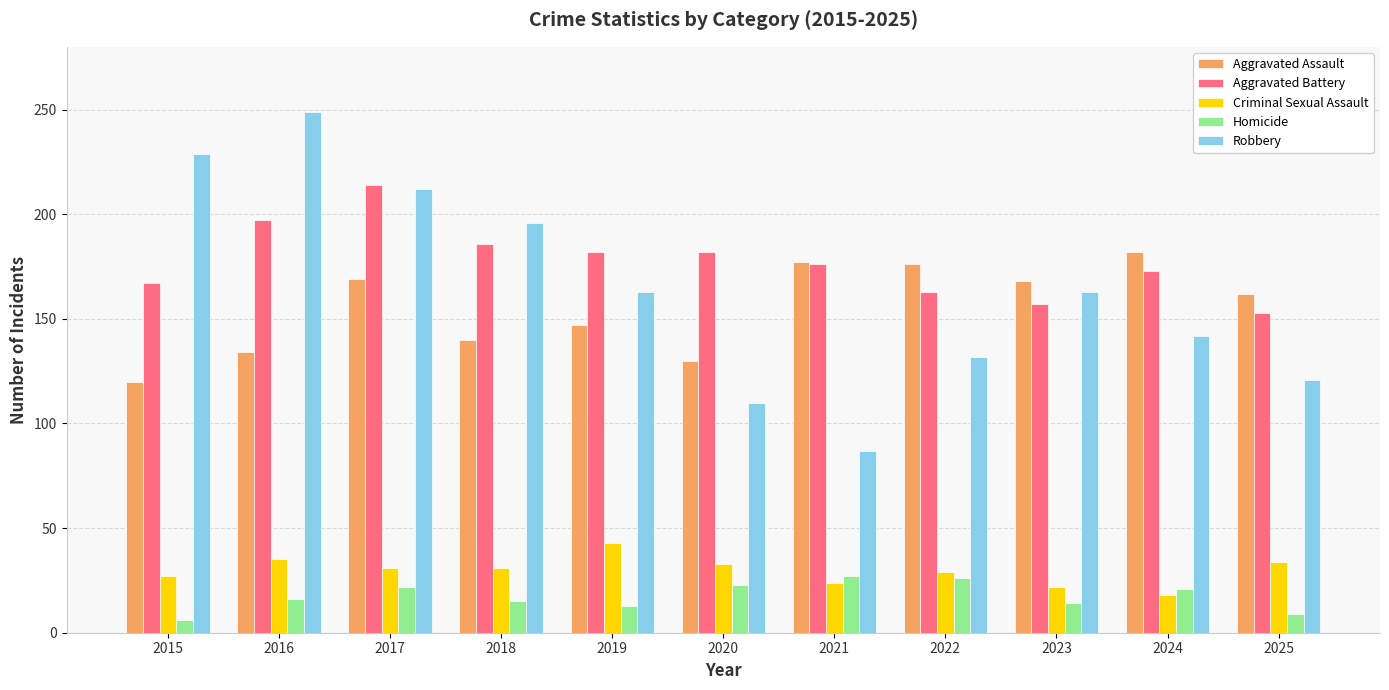

What is the difference between the highest and lowest values at 2016?

233